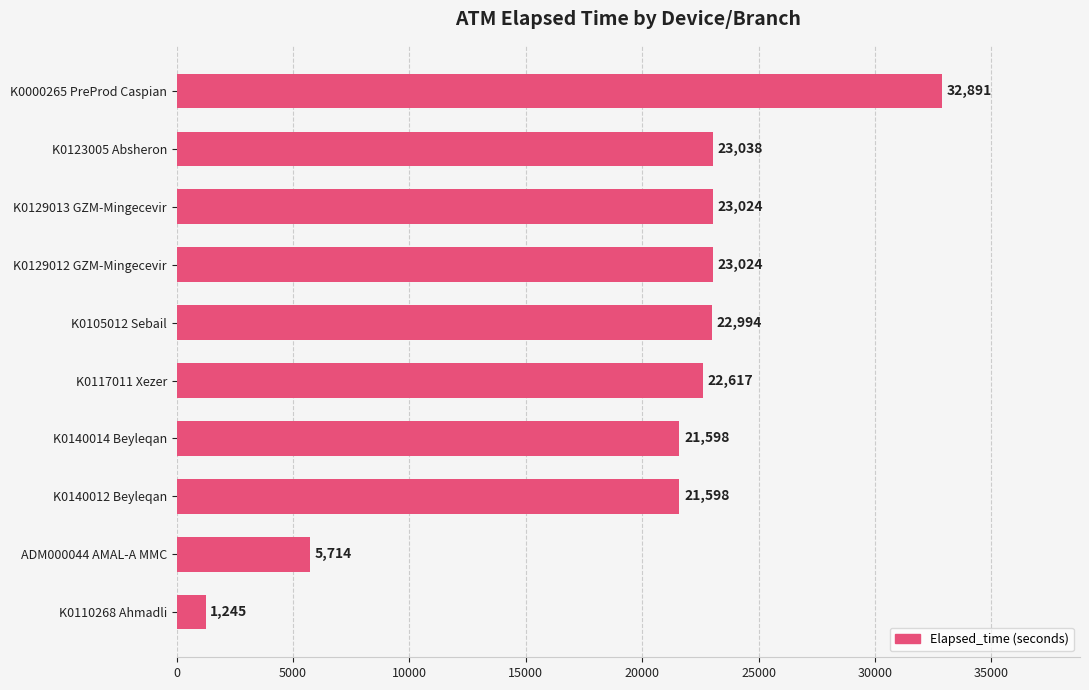

Which category has the highest value across all series?

K0000265 PreProd Caspian